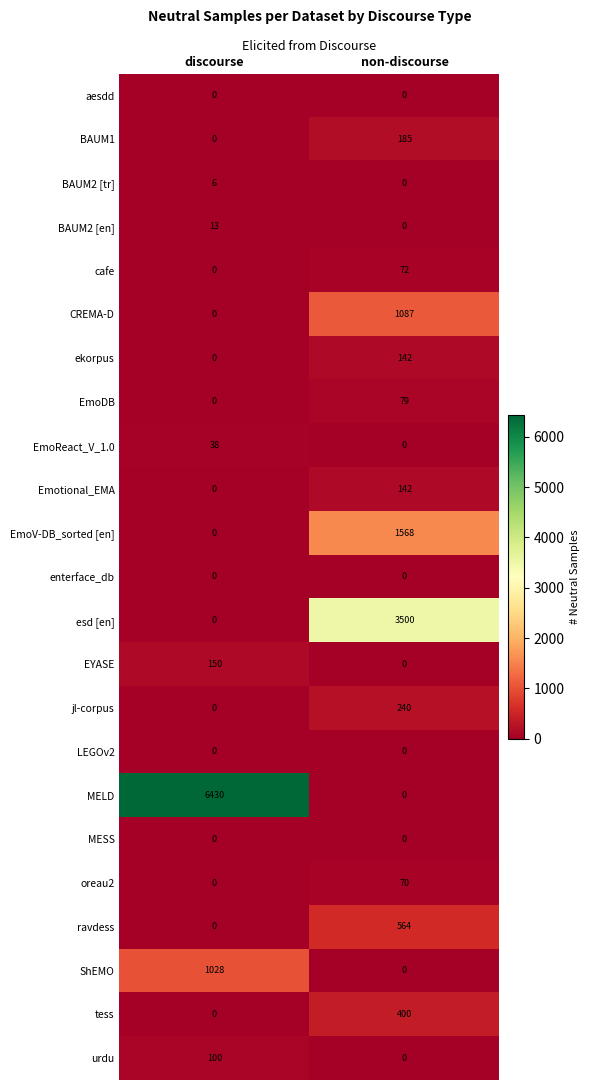

What is the sum of the EmoReact_V_1.0 values at discourse and non-discourse?

38